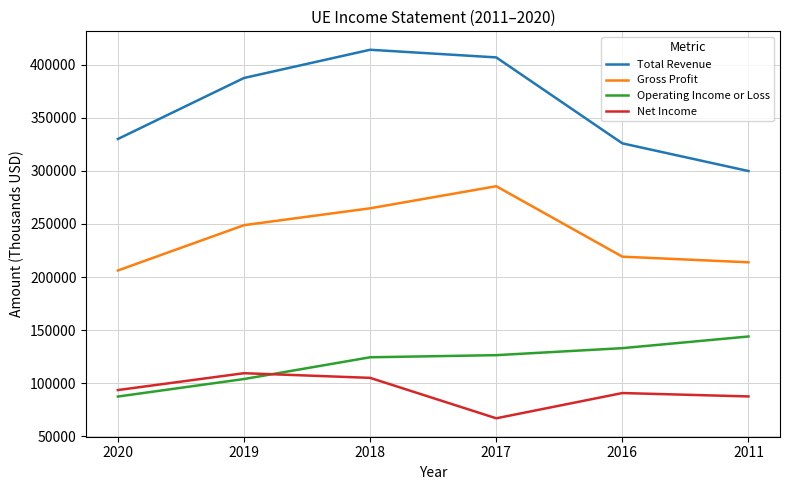

Reading left to right, list all the values displayed in this chart.

Total Revenue: 2020=330100	2019=387600	2018=414200	2017=407000	2016=326000	2011=299900
Gross Profit: 2020=206200	2019=248900	2018=264800	2017=285600	2016=219200	2011=213900
Operating Income or Loss: 2020=87400	2019=103900	2018=124400	2017=126400	2016=133000	2011=144000
Net Income: 2020=93500	2019=109400	2018=105000	2017=66900	2016=90700	2011=87500